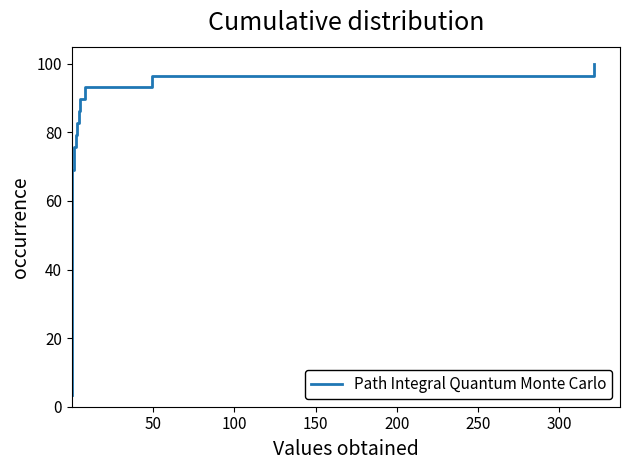

What is the difference between the maximum and minimum values?

96.6